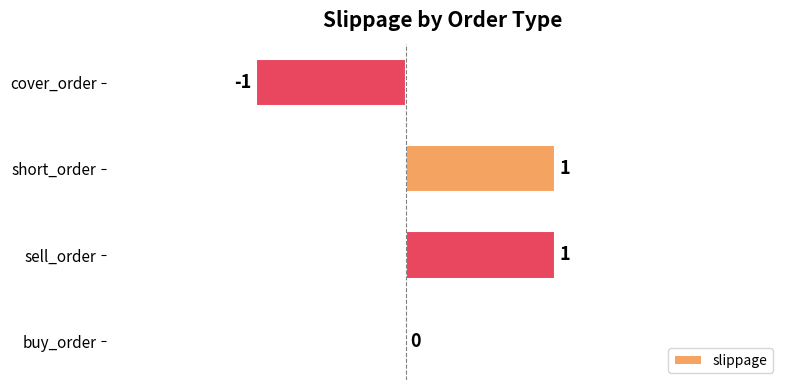

How many values are between 0 and 1?

3